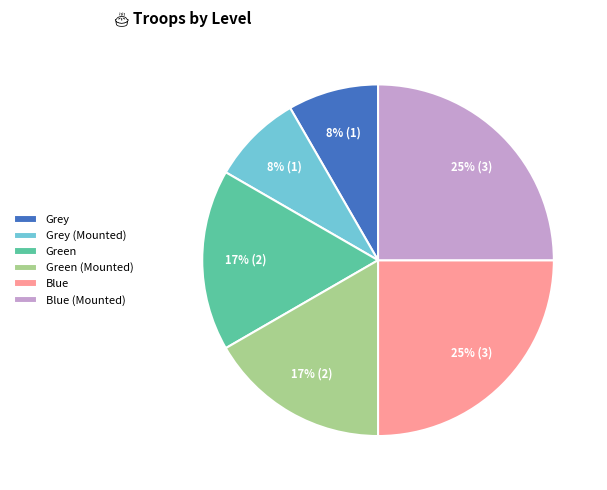

Combined, do Blue (Mounted) and Green (Mounted) account for over 50%?

No